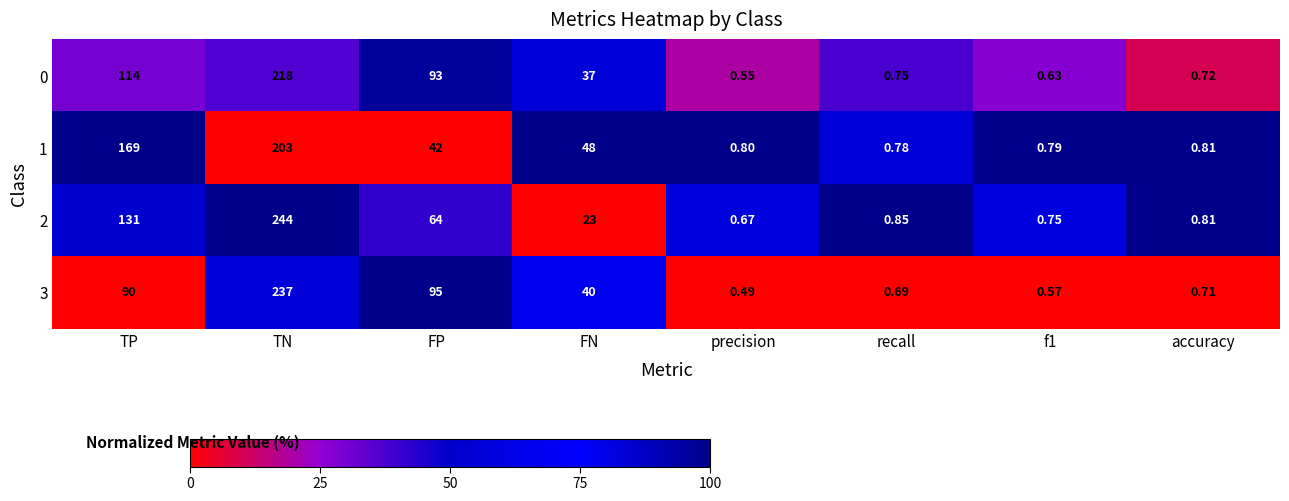

How many data points does each series have?

8